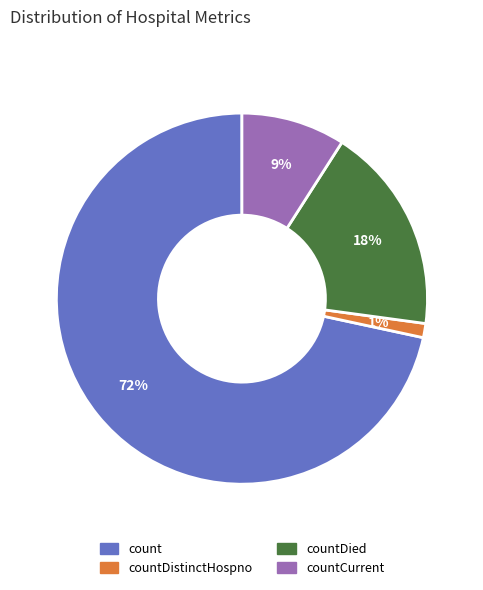

Which has a higher value, countDistinctHospno or count?

count